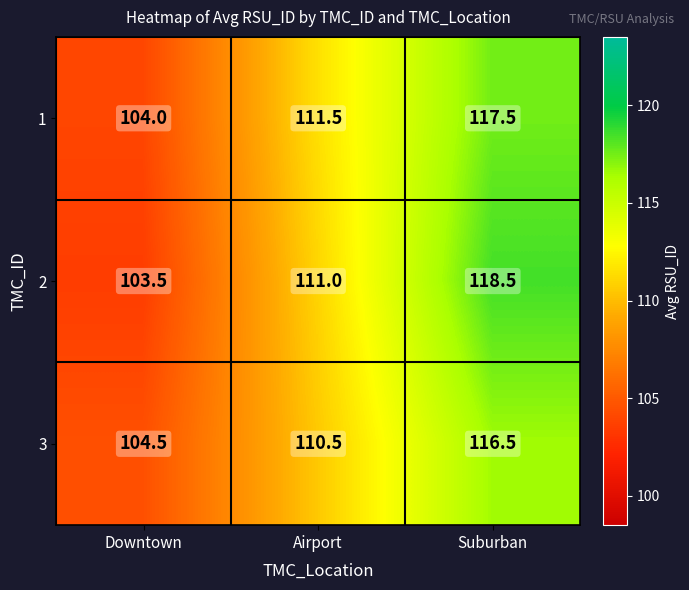

What is the spread (max minus min) of values at Downtown?

1.0